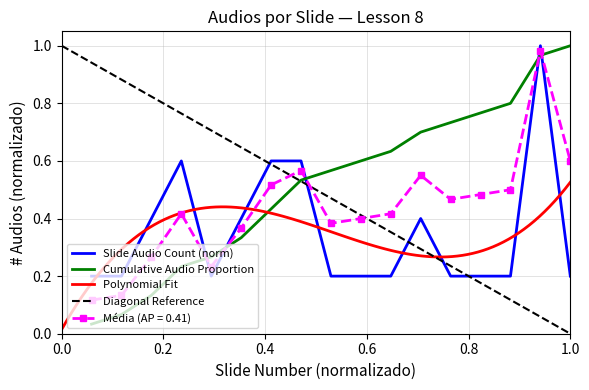

Where is the first local maximum for # Audios?

4